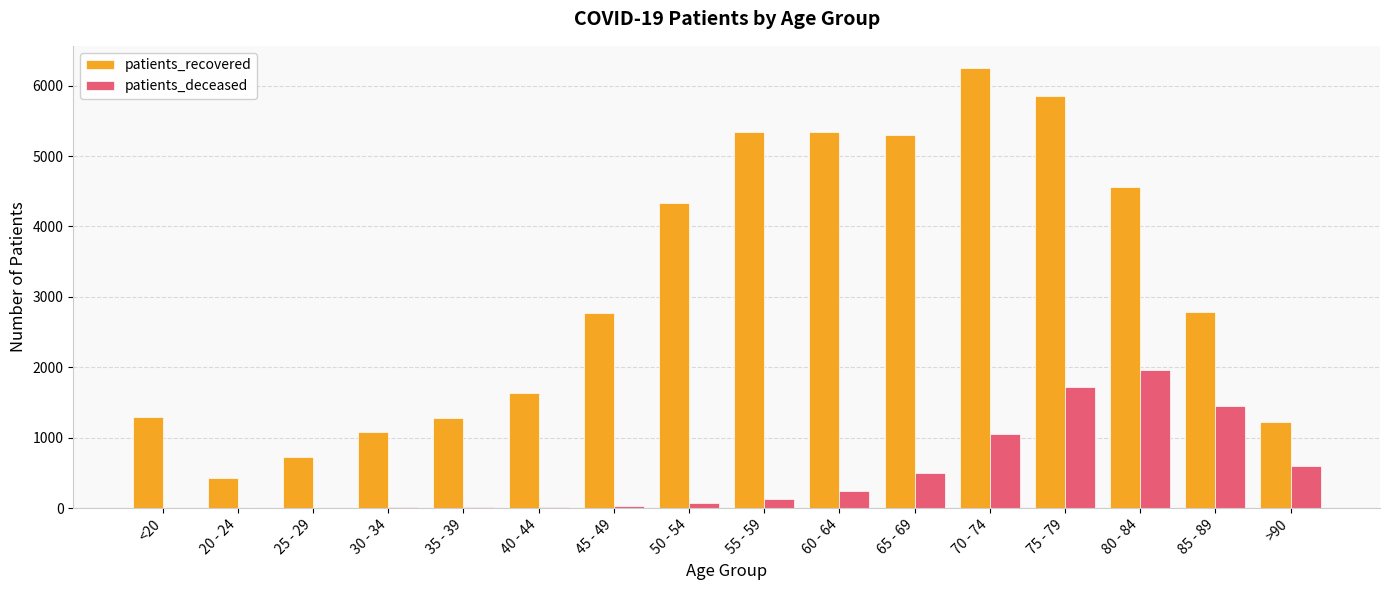

Is the value of patients_recovered at 55 - 59 greater than the value of patients_deceased at 85 - 89?

Yes